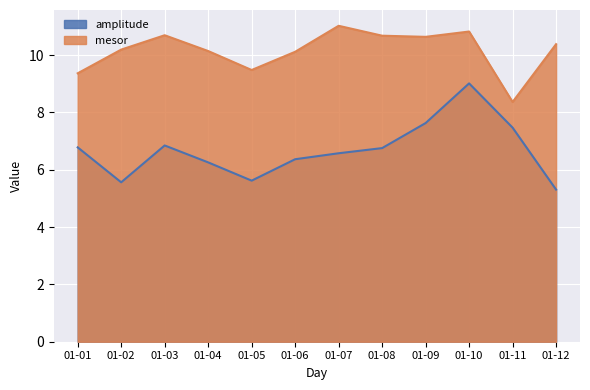

Reading right to left, extract all data points from this chart.

amplitude: 5.3	7.5	9.0	7.6	6.8	6.6	6.4	5.6	6.3	6.8	5.6	6.8
mesor: 10.4	8.4	10.8	10.6	10.7	11.0	10.1	9.5	10.1	10.7	10.2	9.4